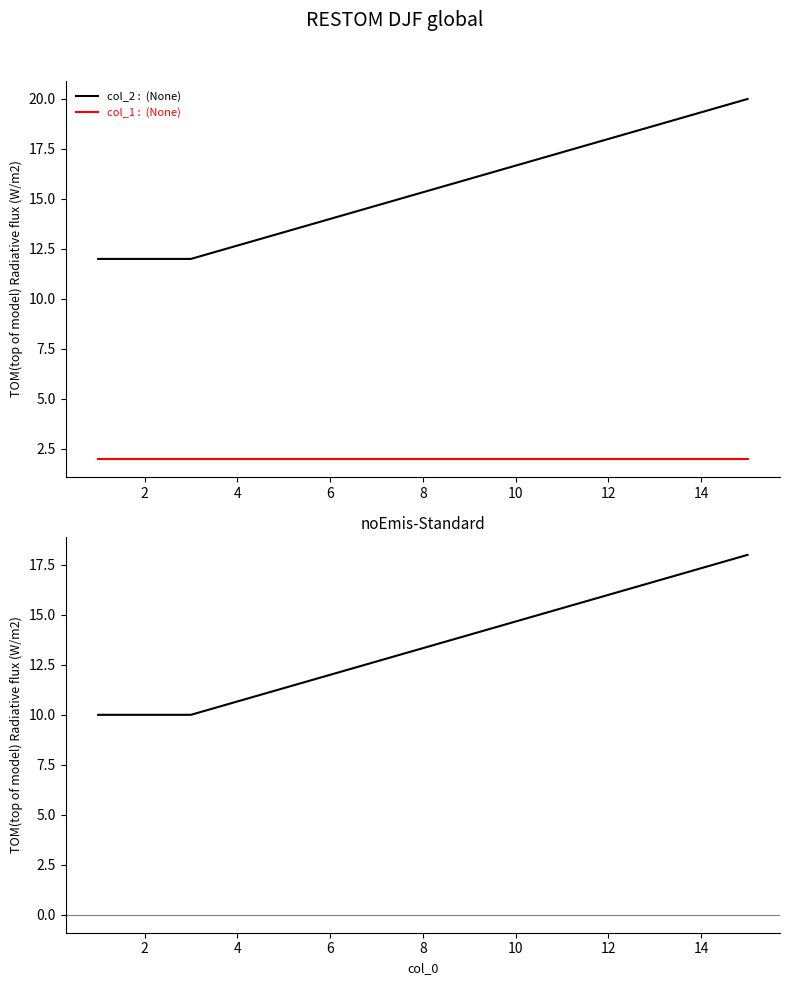

Which series has the largest range (max minus min)?

col_2